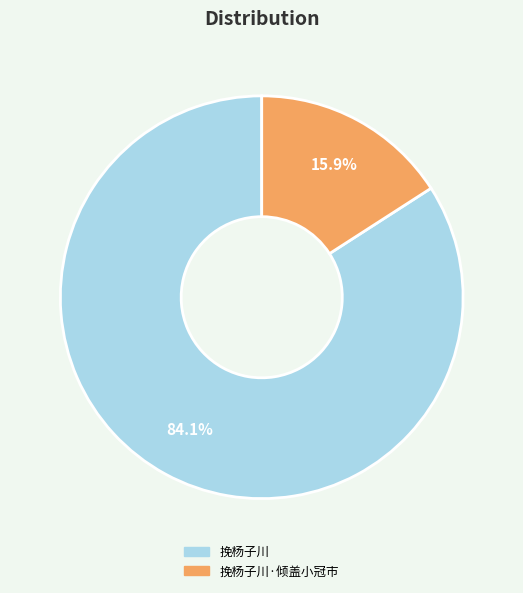

How many slices are in this pie chart?

2